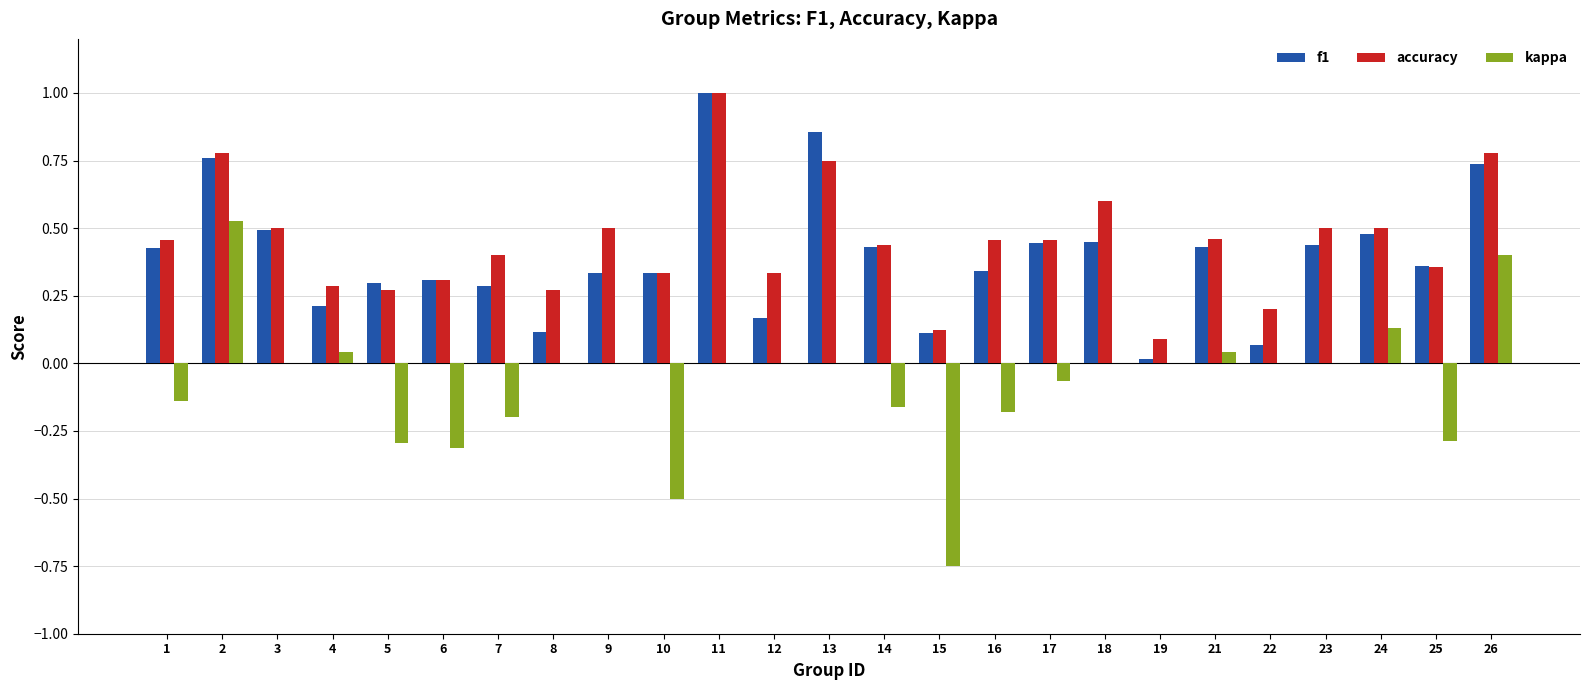

Which series has the widest spread of values?

kappa